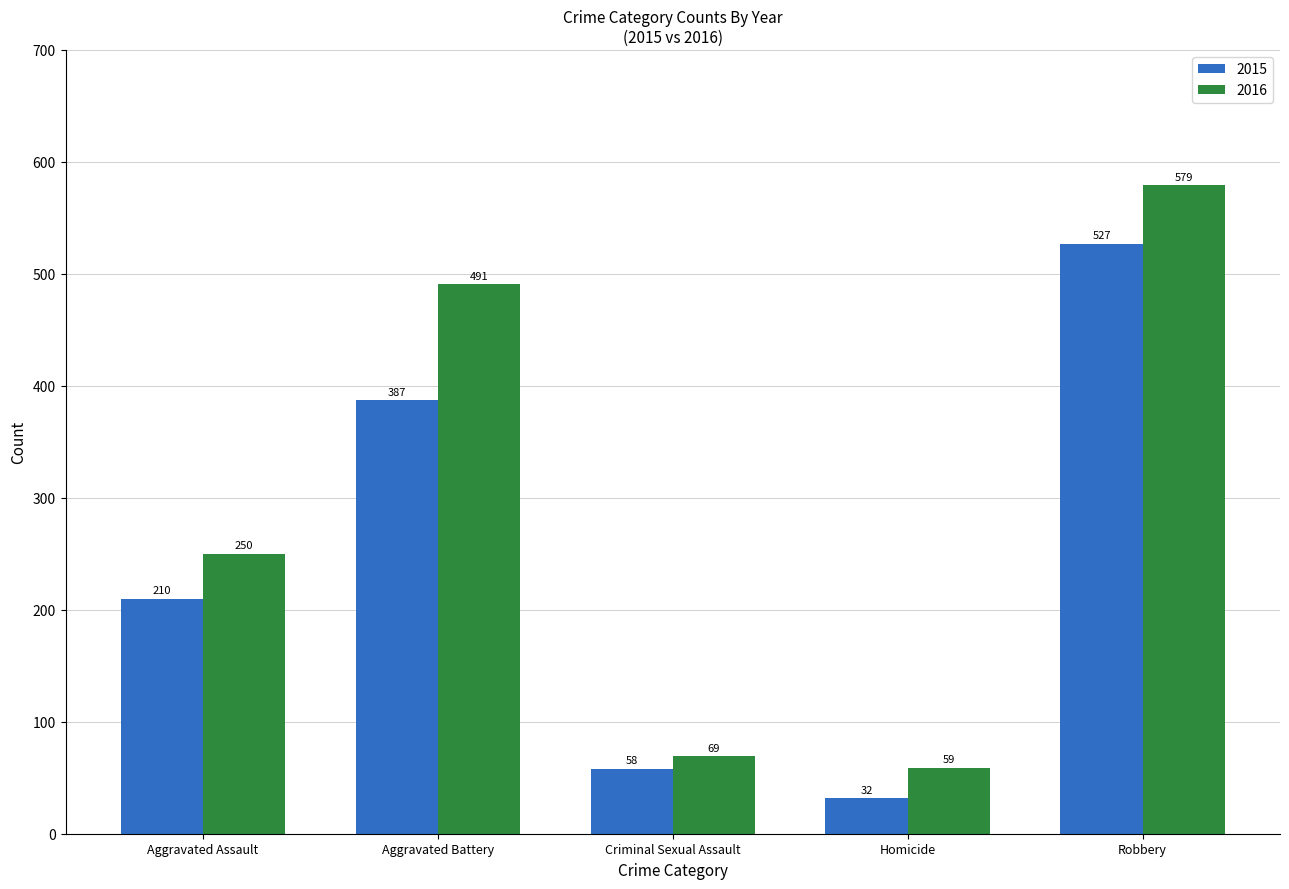

Where is 2016 nearest to the value 319?

Aggravated Assault